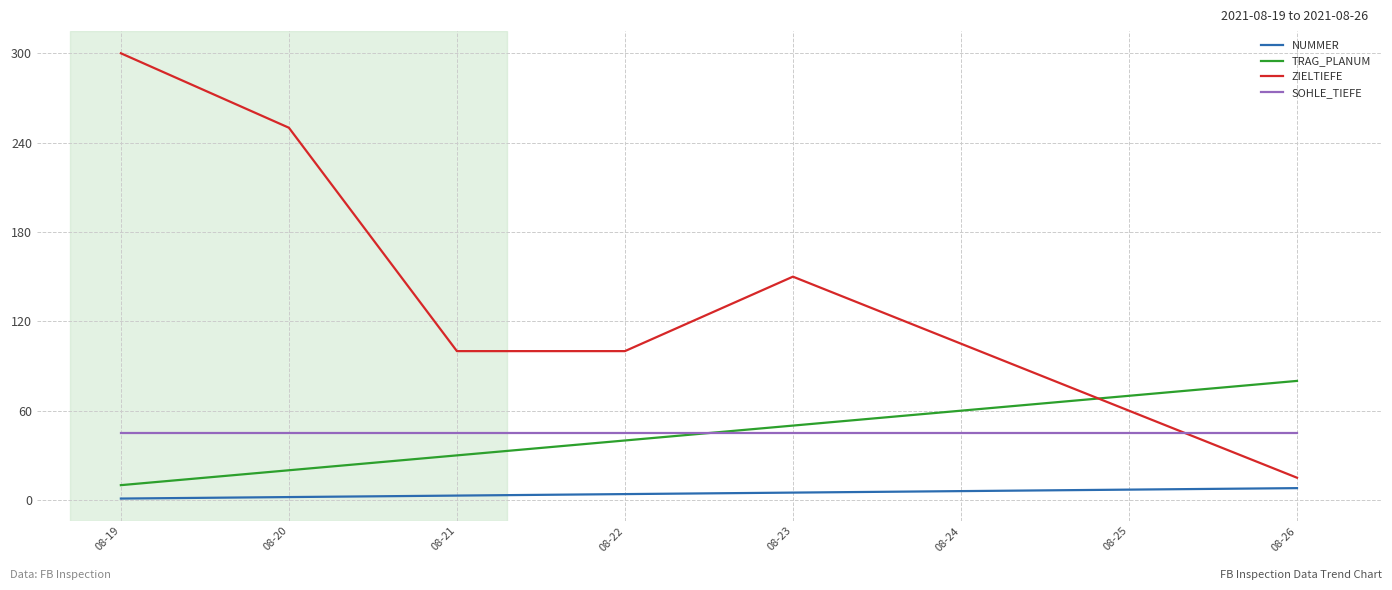

Where is ZIELTIEFE nearest to the value 157?

08-23